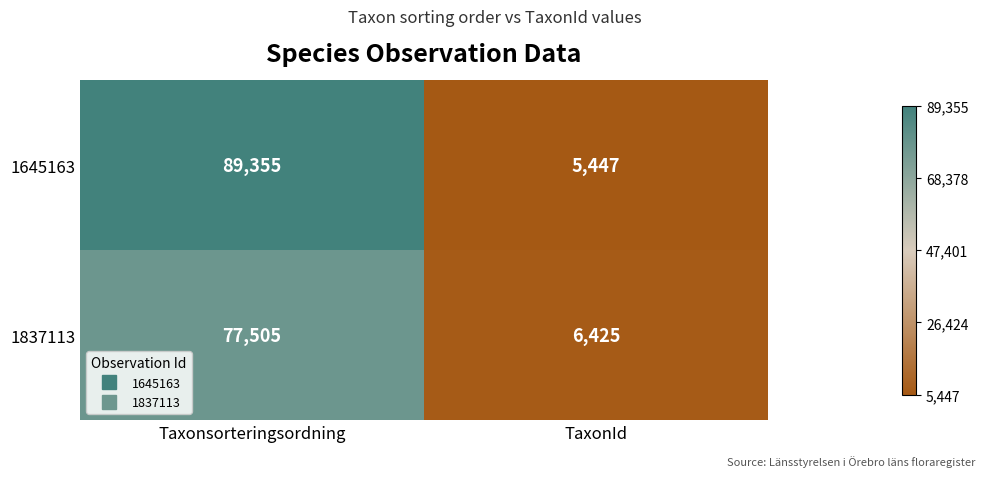

Is it true that 1645163 equals 138204 at Taxonsorteringsordning?

False